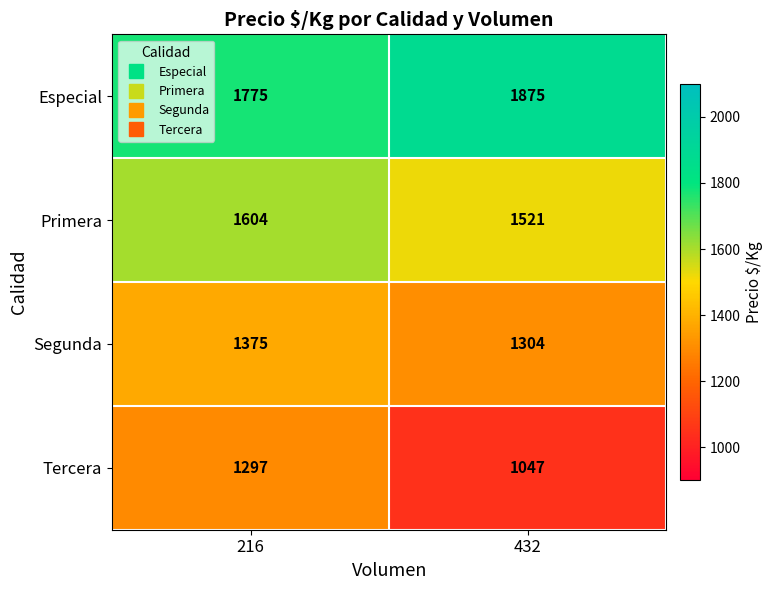

What is the total value across all series at 216?

6051